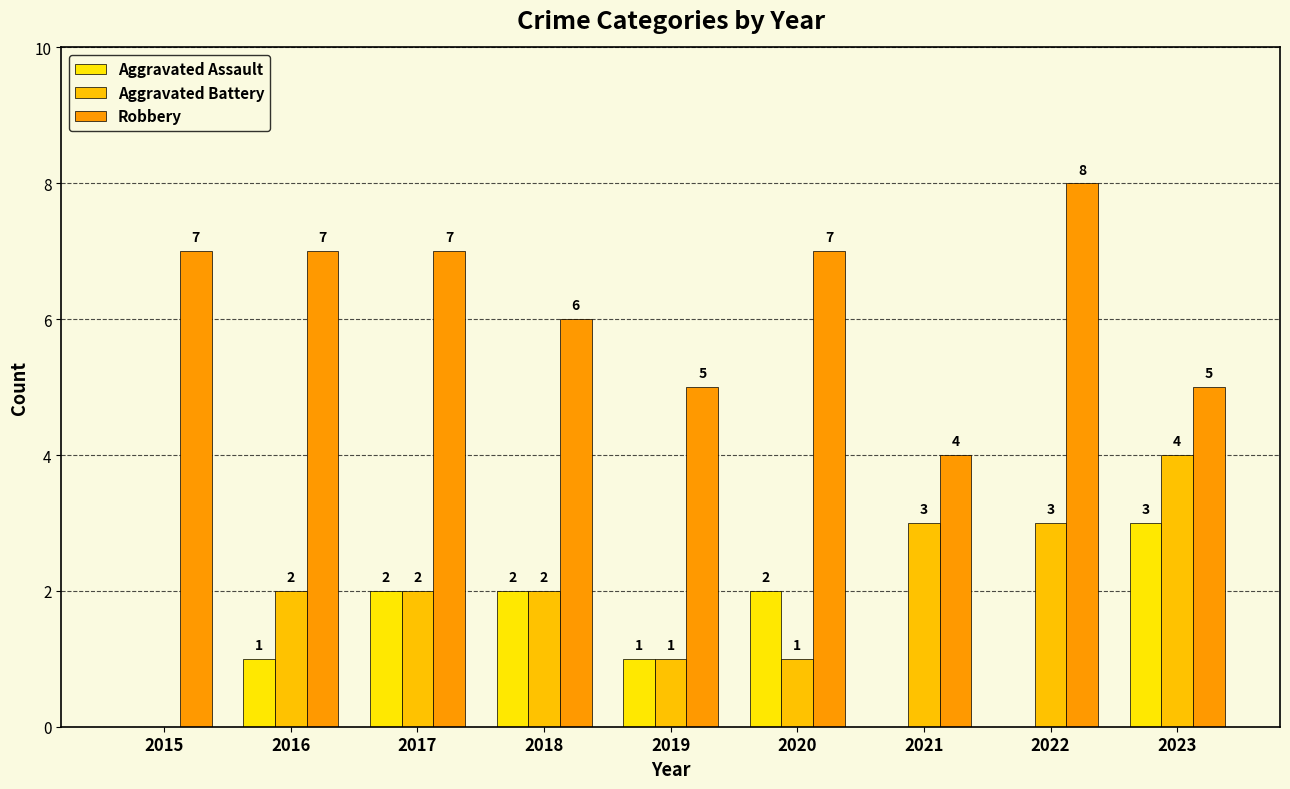

Between 2016 and 2018, which series saw the biggest shift?

Aggravated Assault